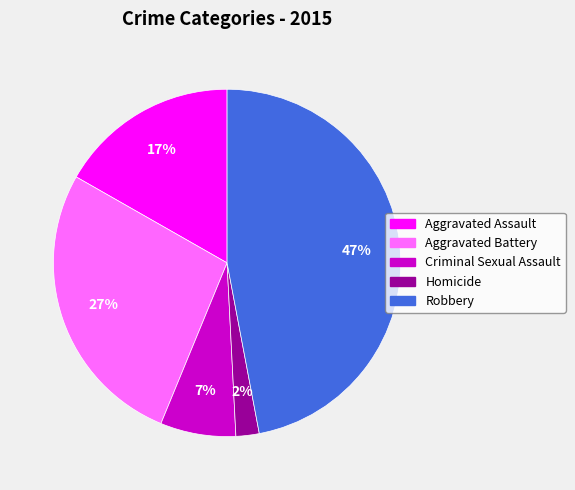

Rank the categories by value from lowest to highest.

Homicide, Criminal Sexual Assault, Aggravated Assault, Aggravated Battery, Robbery